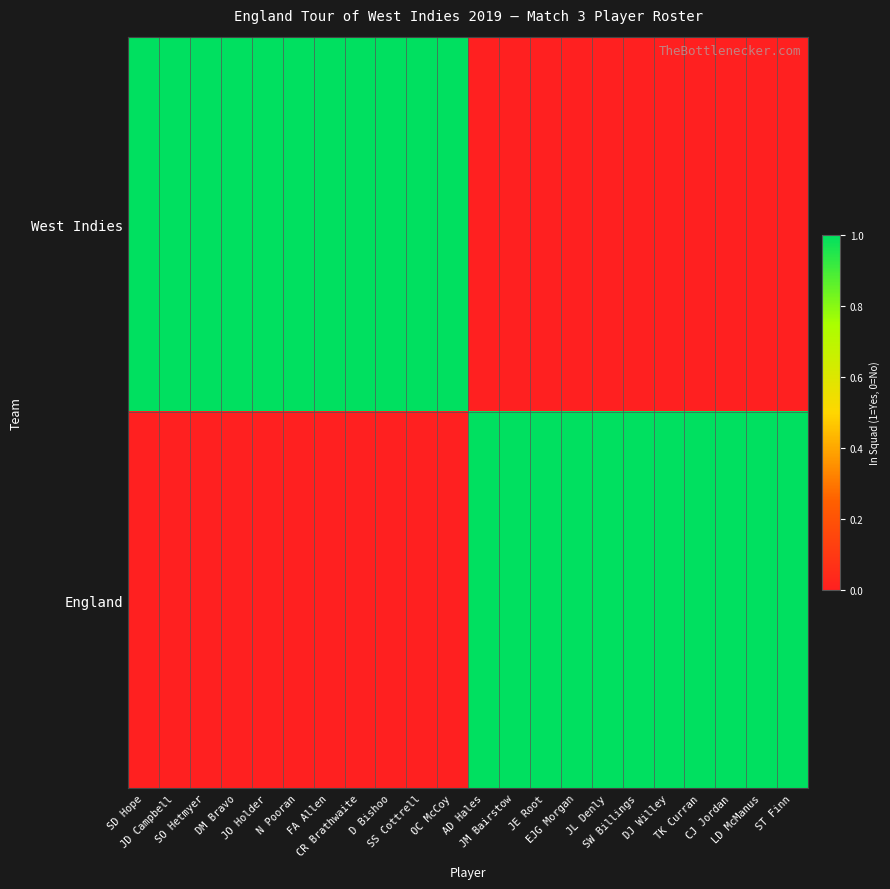

What is the greatest value displayed?

1